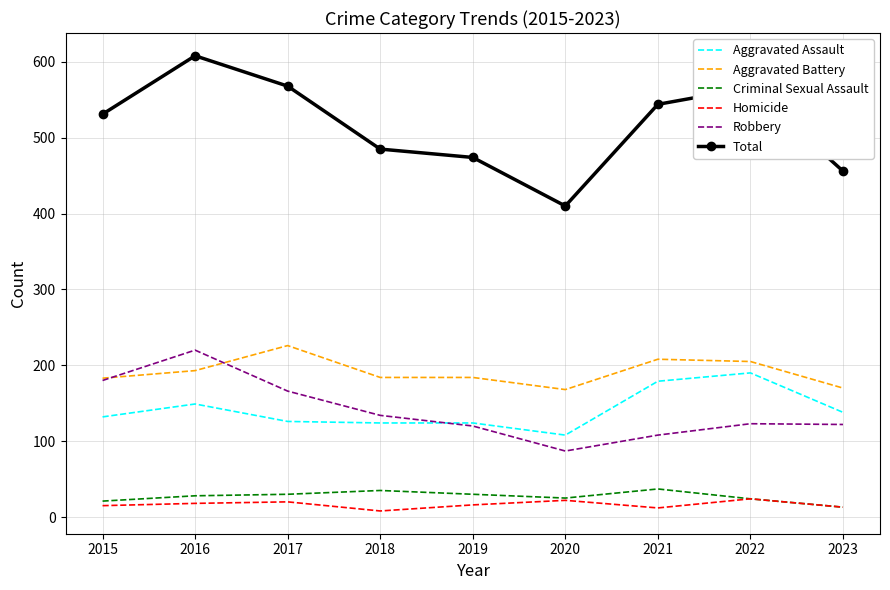

Which series has the largest range (max minus min)?

Total